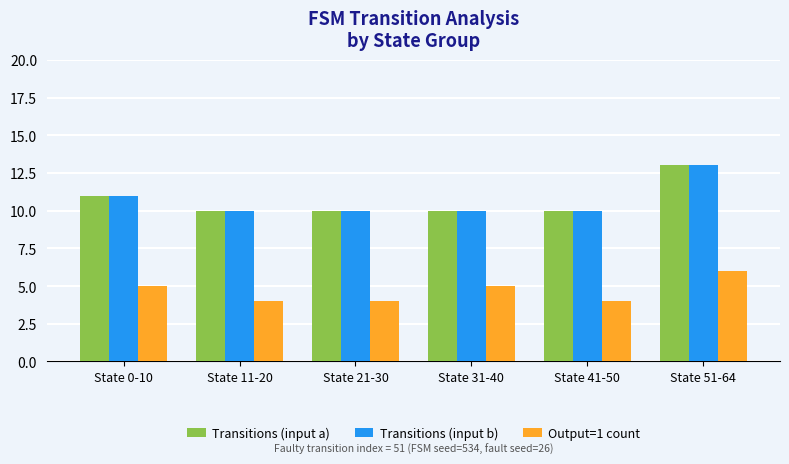

The value of Transitions (input b) at State 31-40 is 5. True or false?

False